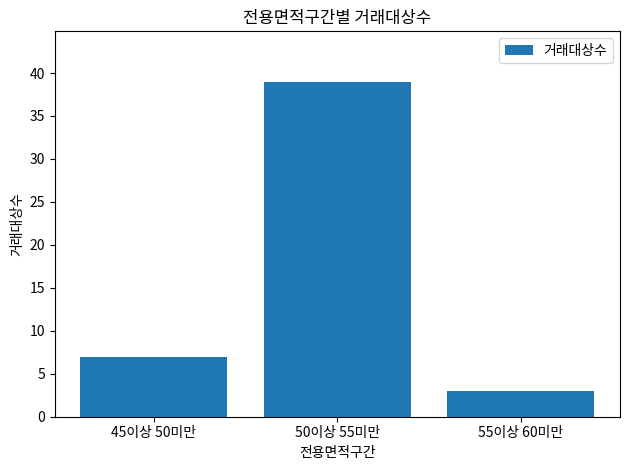

Is it true that the value at 45이상 50미만 is 3?

False